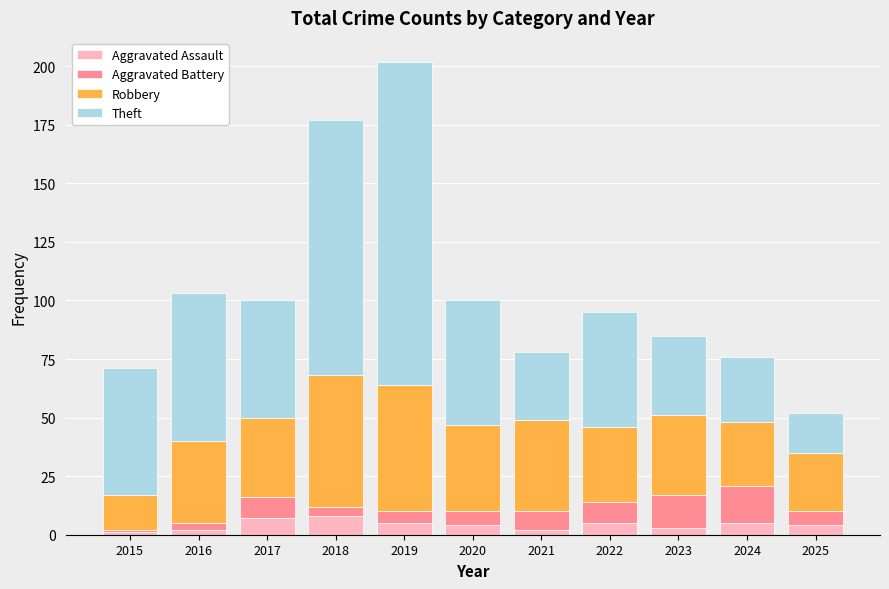

At which category is the sum across all series the highest?

2019